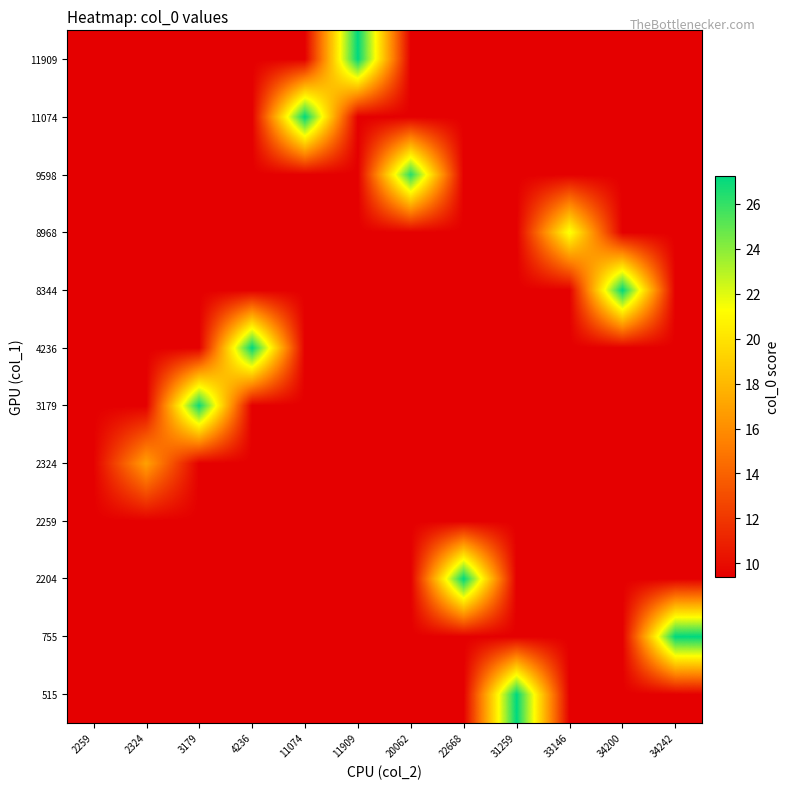

What is the spread (max minus min) of values at 11074?

17.8